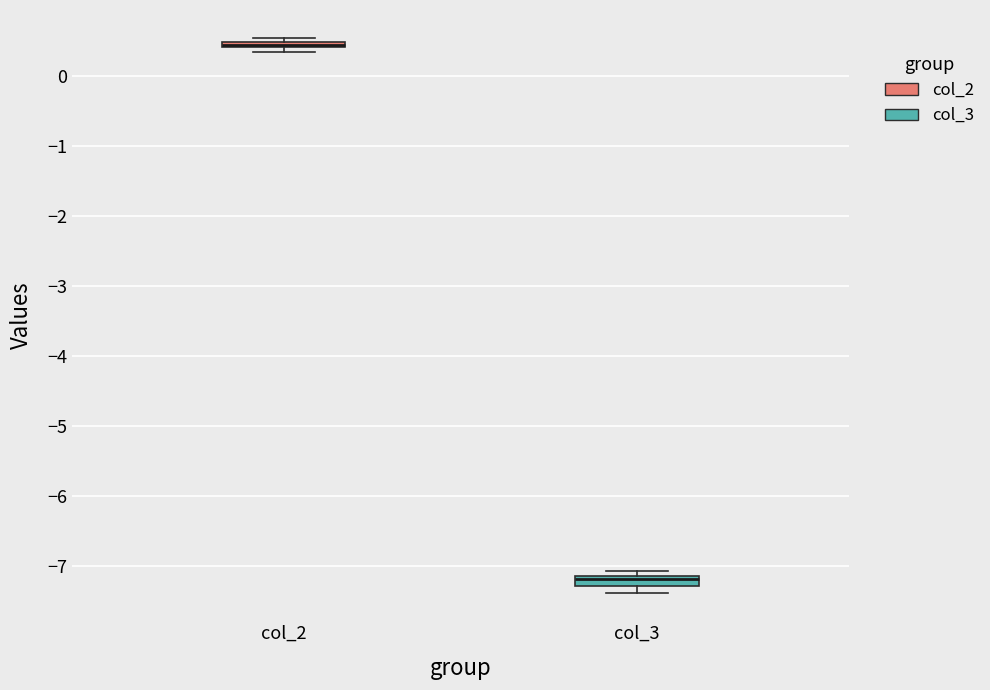

Where does the median line of the box for col_3 sit on the y-axis? The values are not printed on the chart, so give them approximately, as read against the axis.

-7.2